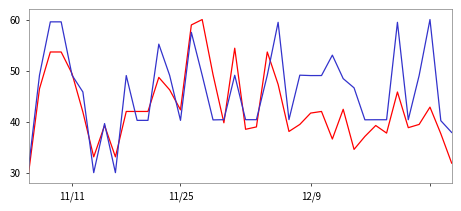

What is the greatest value displayed?

60.0